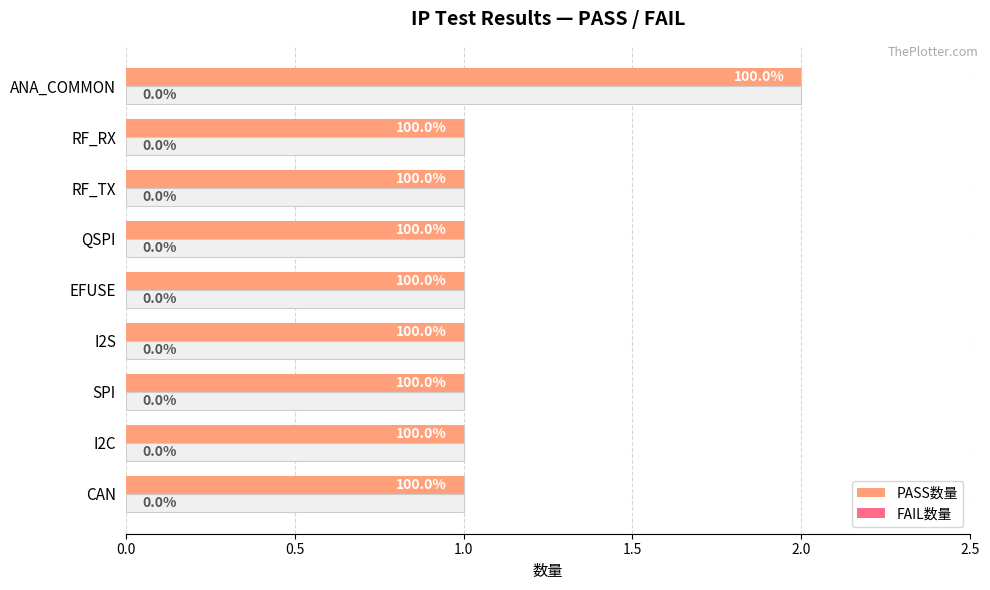

How many groups of bars are there?

9